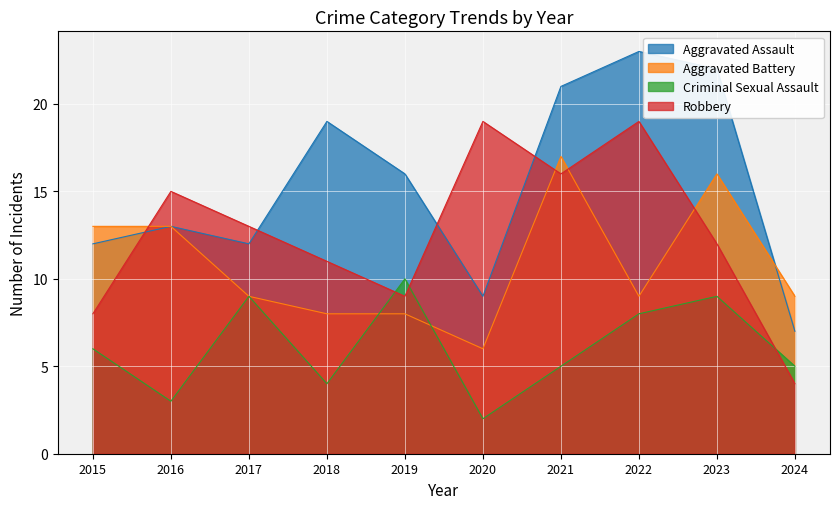

Reading left to right, transcribe all the data shown in this chart.

Aggravated Assault: 12	13	12	19	16	9	21	23	22	7
Aggravated Battery: 13	13	9	8	8	6	17	9	16	9
Criminal Sexual Assault: 6	3	9	4	10	2	5	8	9	5
Robbery: 8	15	13	11	9	19	16	19	12	4